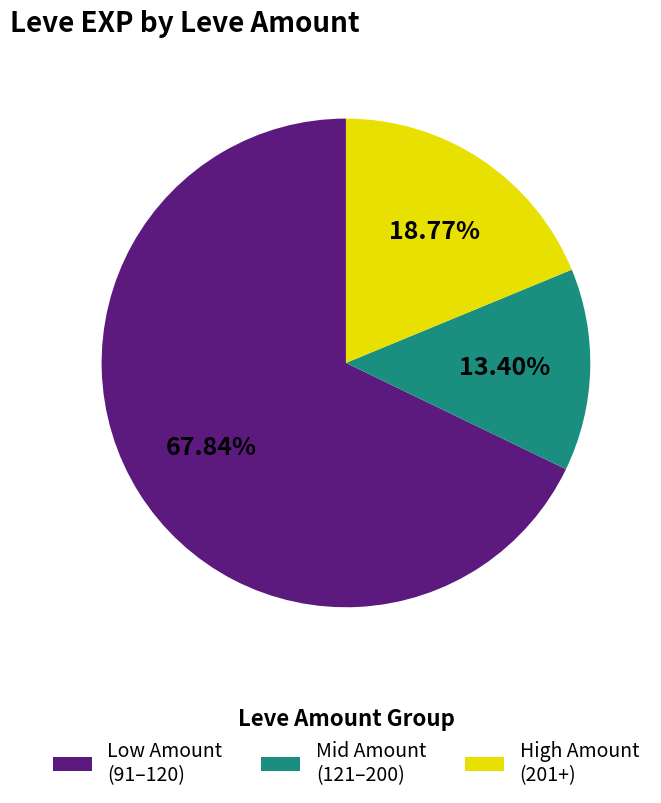

How many segments does this pie chart have?

3